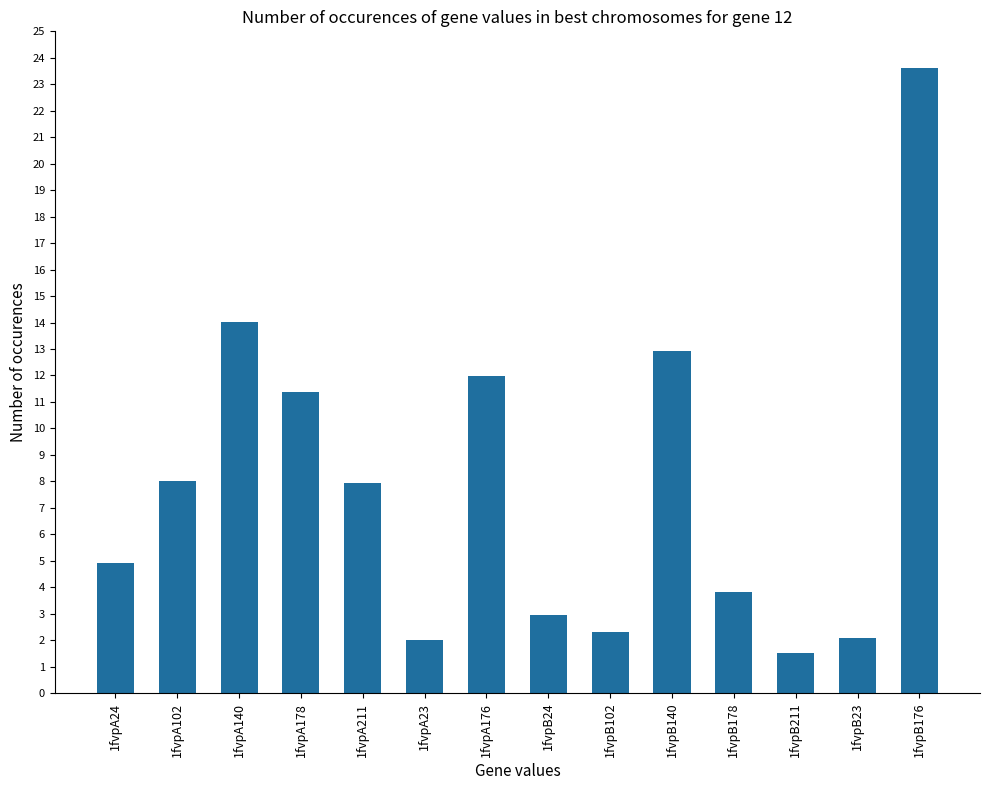

What is the approximate value at 1fvpB176?

23.6